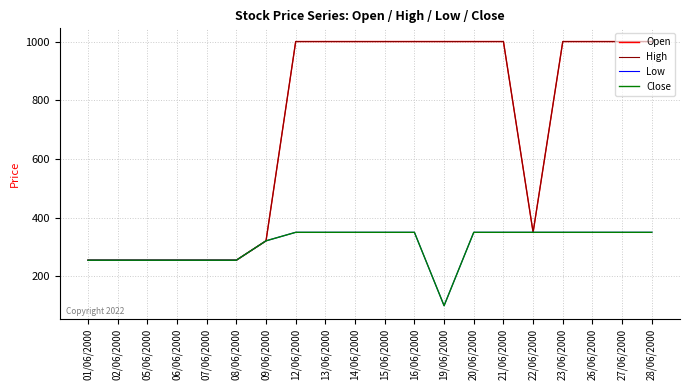

True or false: High has a value of 255.0 at 07/06/2000.

True